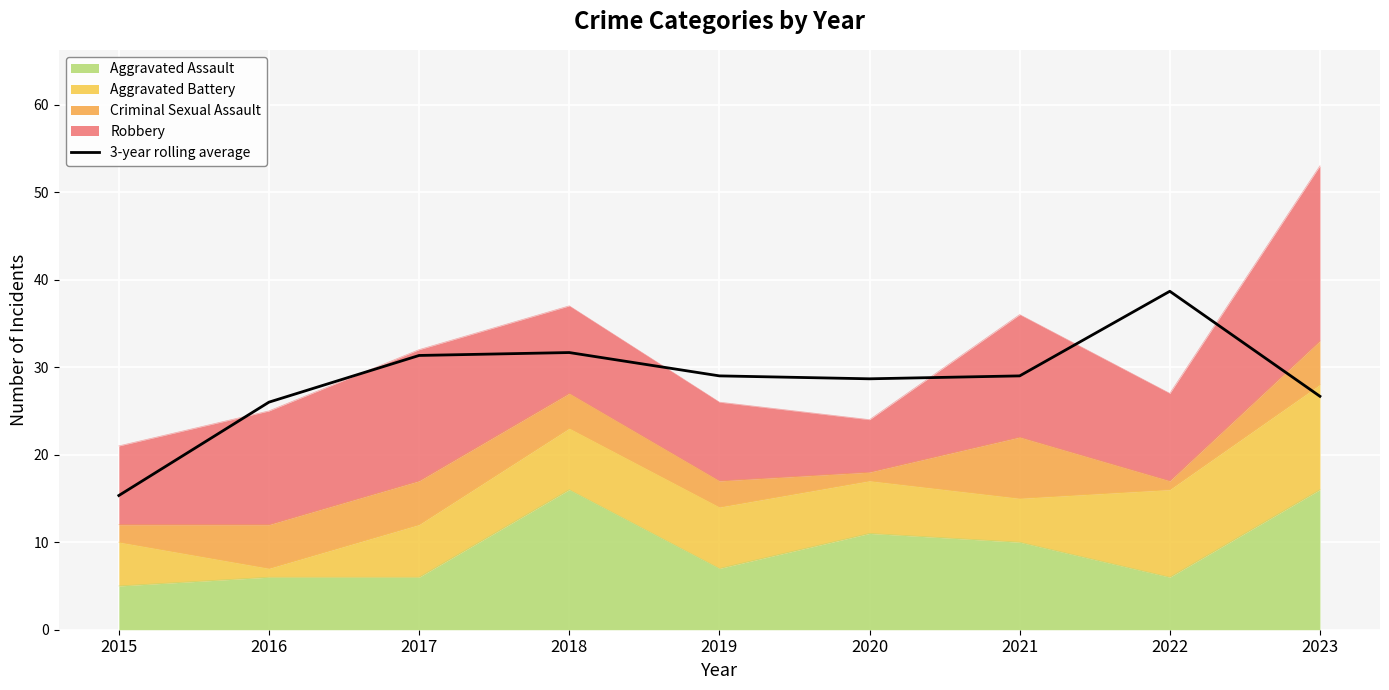

What is the maximum value shown in the chart?

38.7